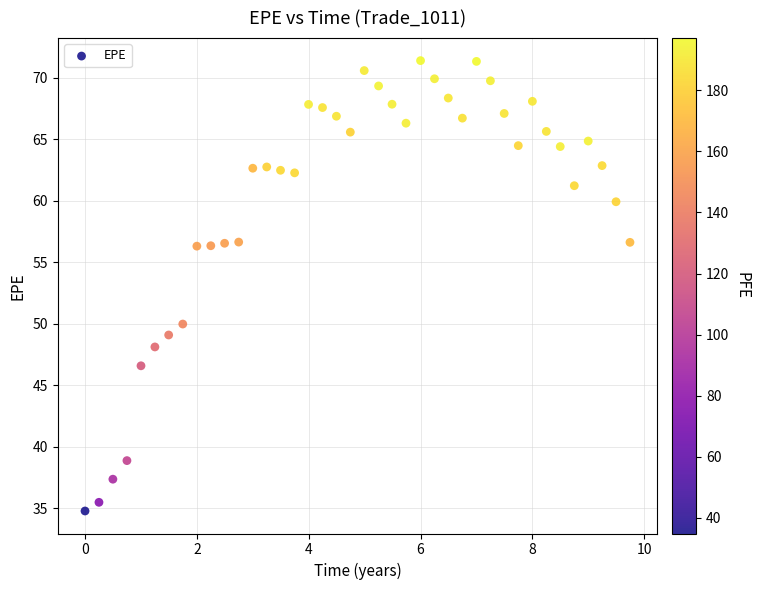

What is the range of X values (max minus min)?

9.7